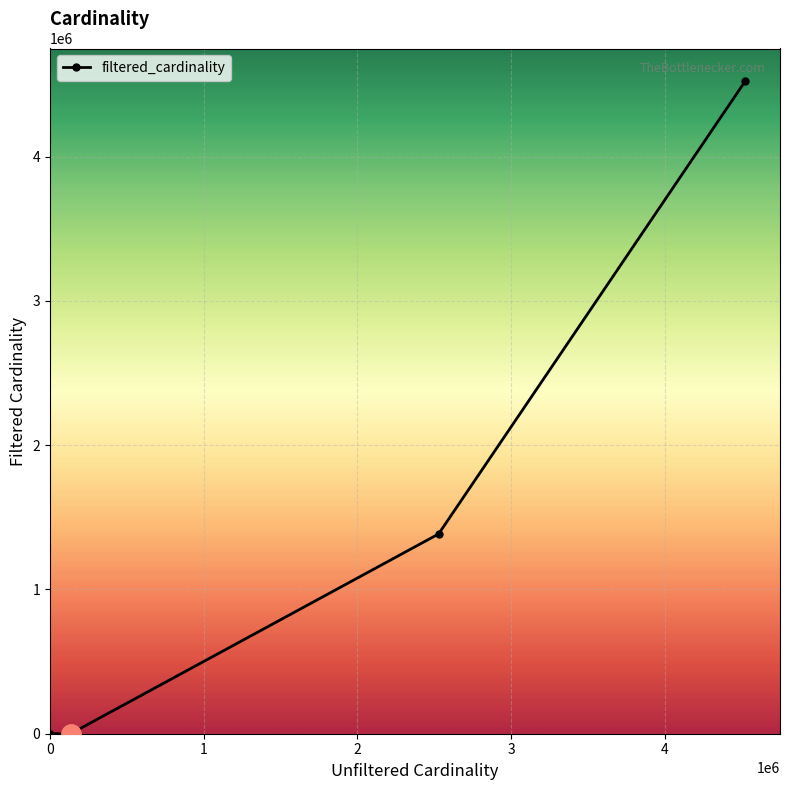

What is the average value?

1477142